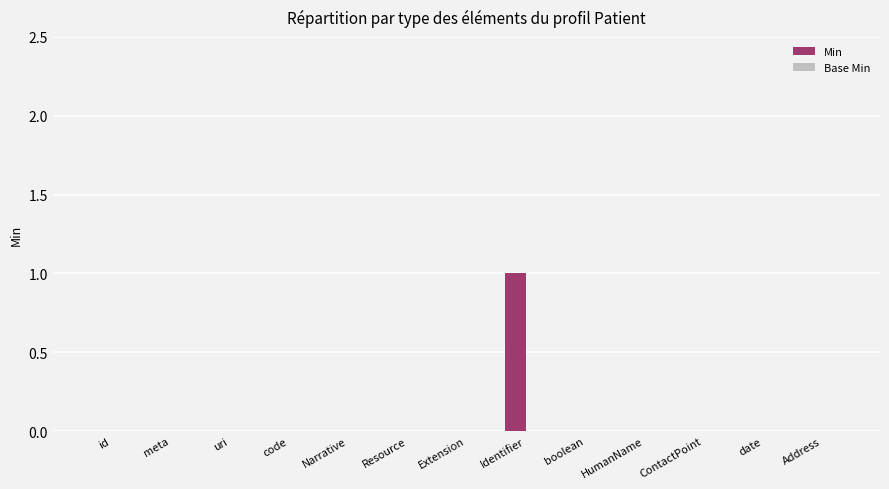

How many series are shown in this chart?

1